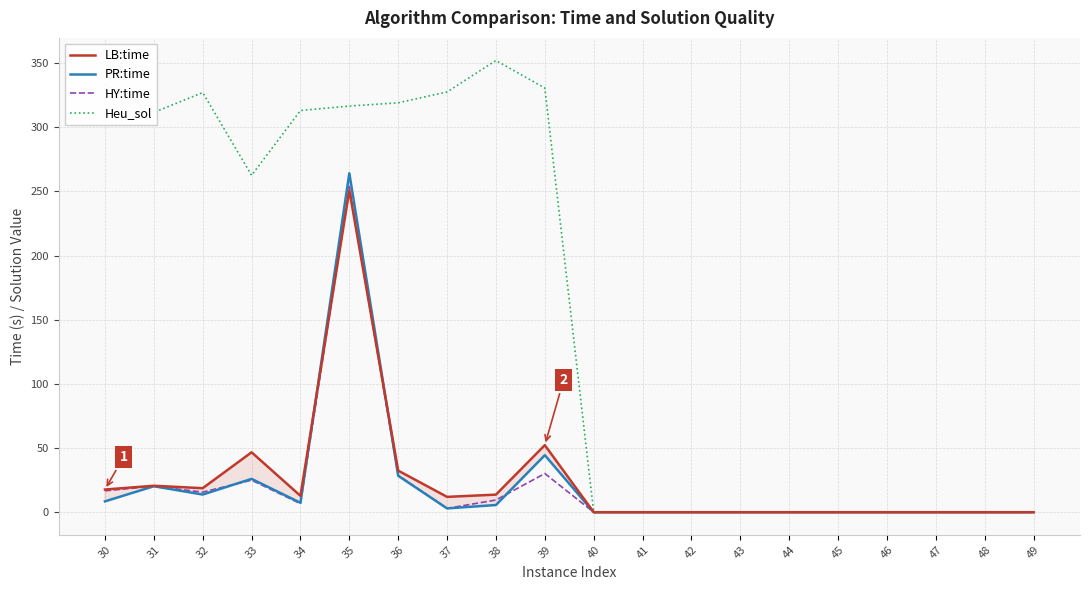

The PR:time series shows 26.6 at 39. True or false?

False